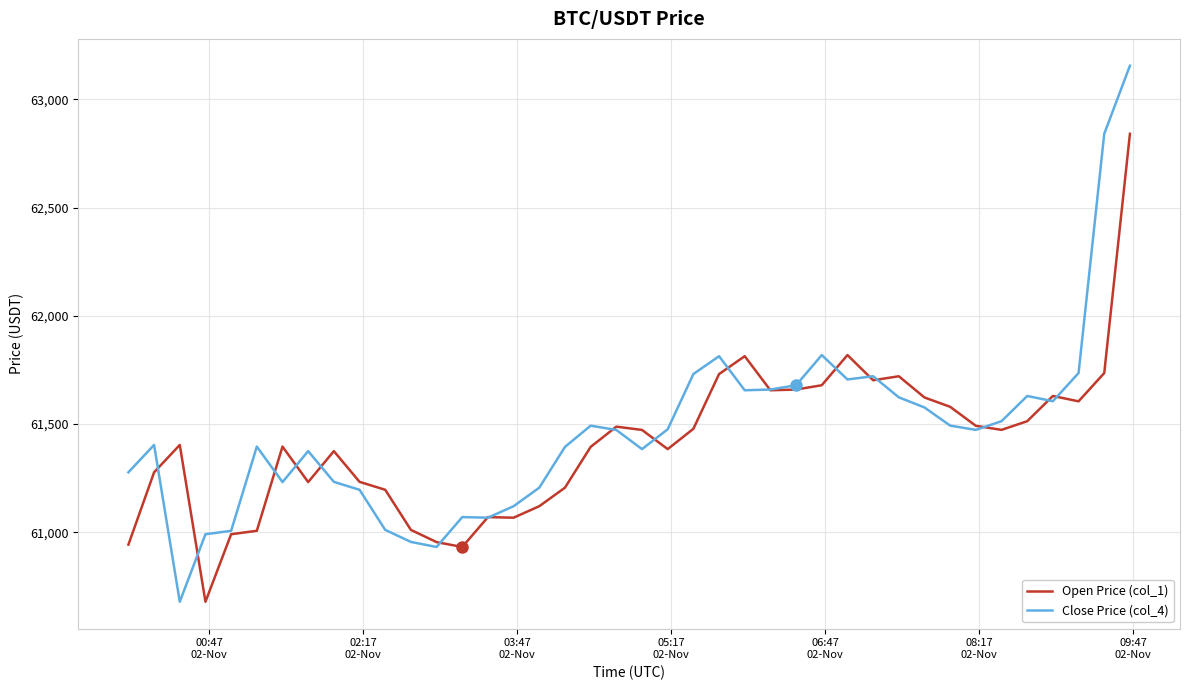

What is the sum of all Open Price (col_1) values?

2456579.5